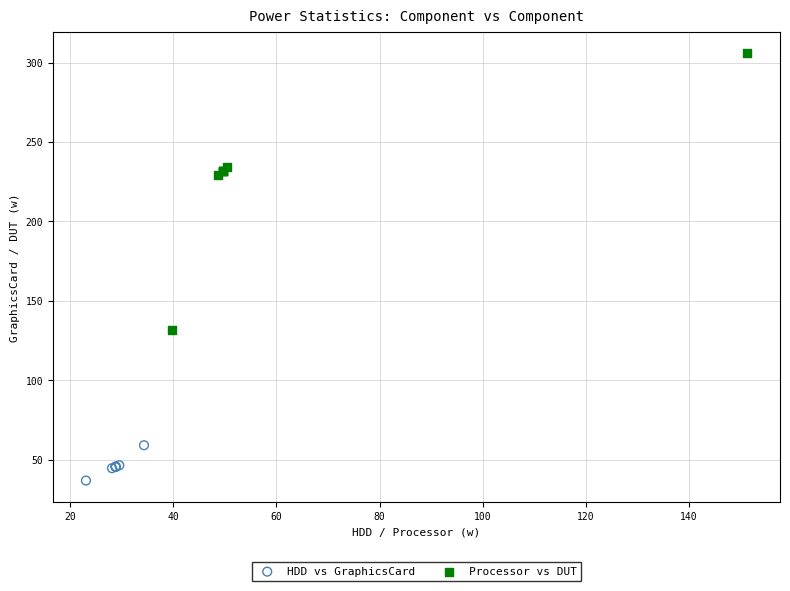

Which series reaches the minimum Y coordinate?

HDD vs GraphicsCard